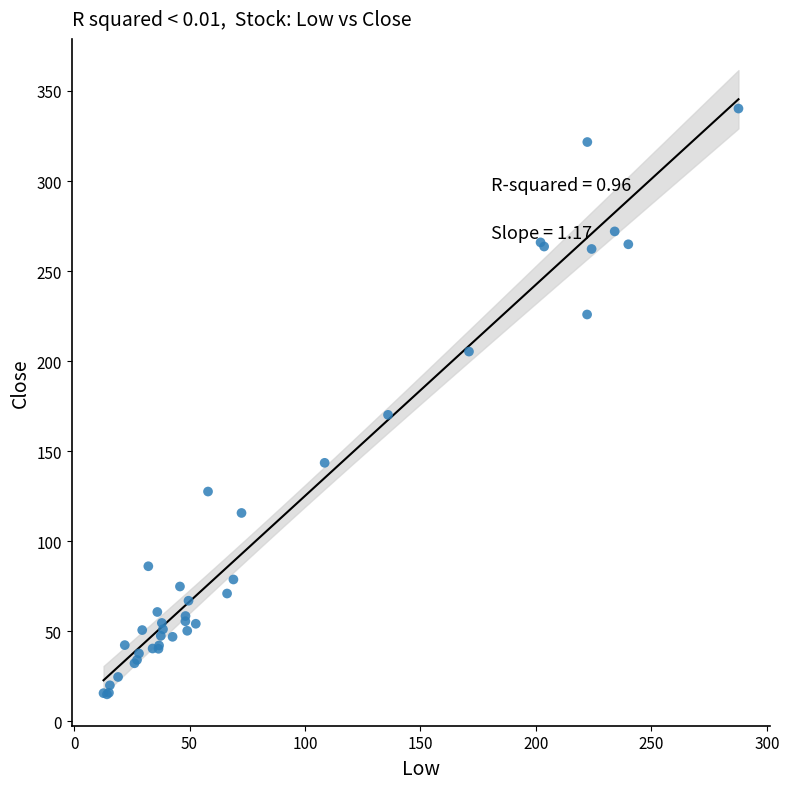

What Y value in the scatter plot is closest to 177?

170.1